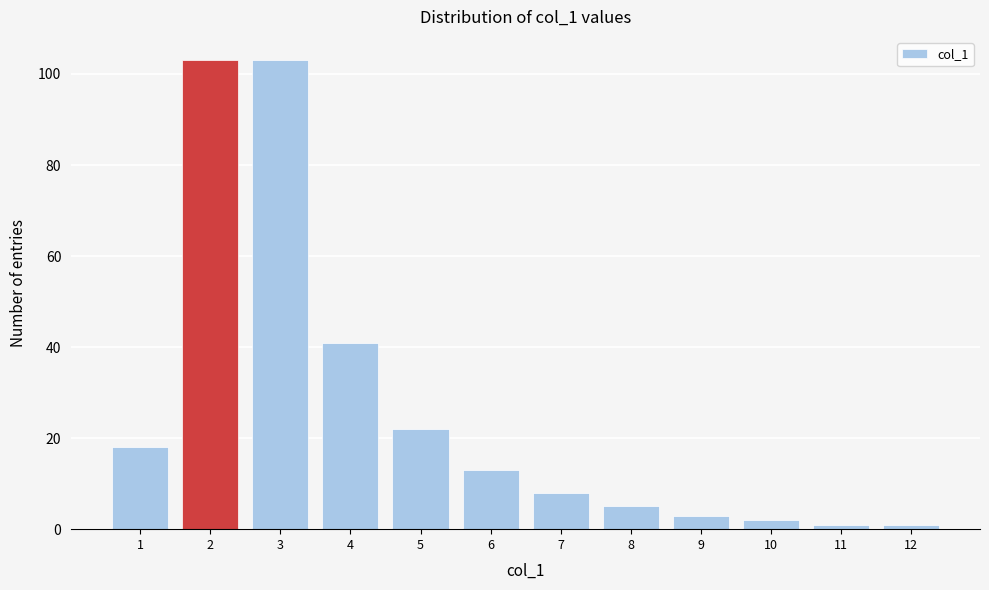

Reading left to right, what are all the values shown in this chart?

18	103	103	41	22	13	8	5	3	2	1	1